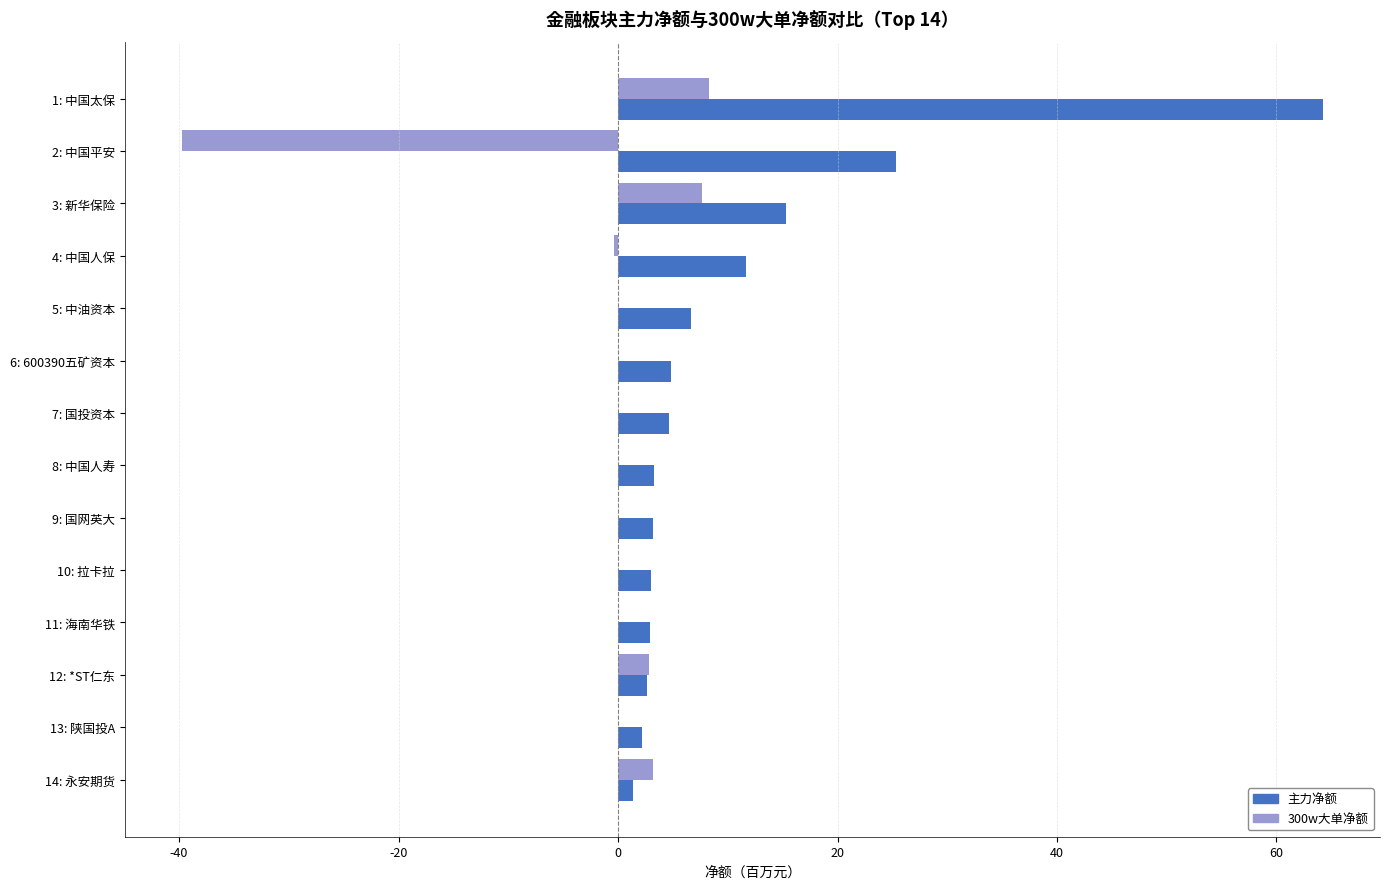

What is the sum of the 300w大单净额 values at 10: 拉卡拉 and 1: 中国太保?

8.3